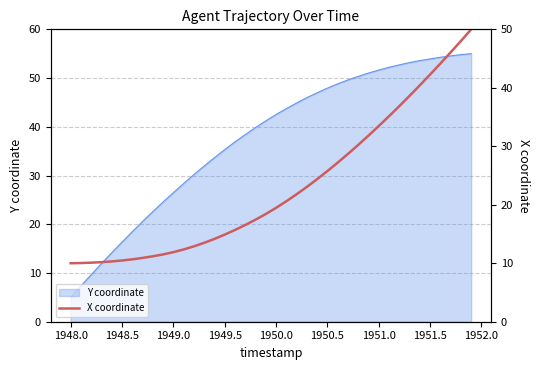

Is it true that Y coordinate equals 20.7 at 1950.0?

False